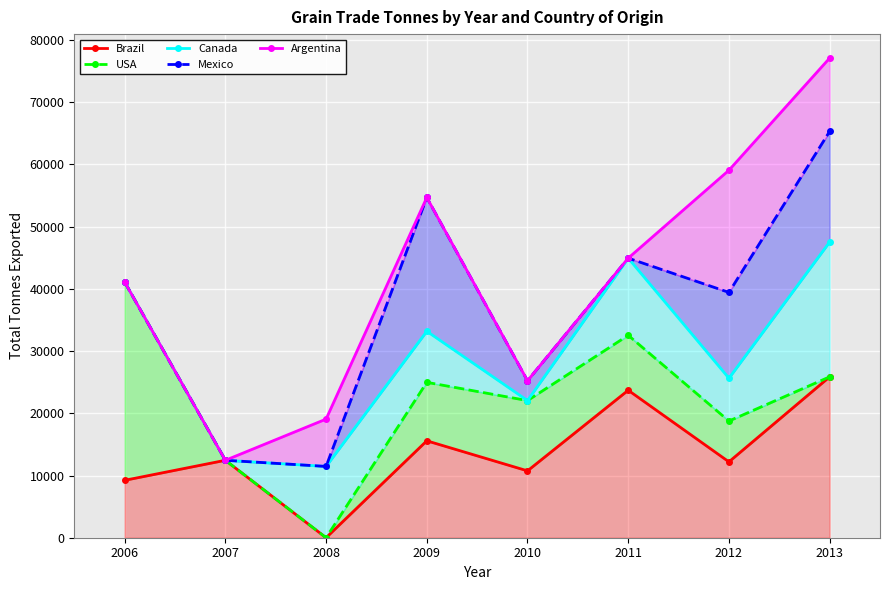

True or false: Argentina and Brazil intersect in this chart.

False